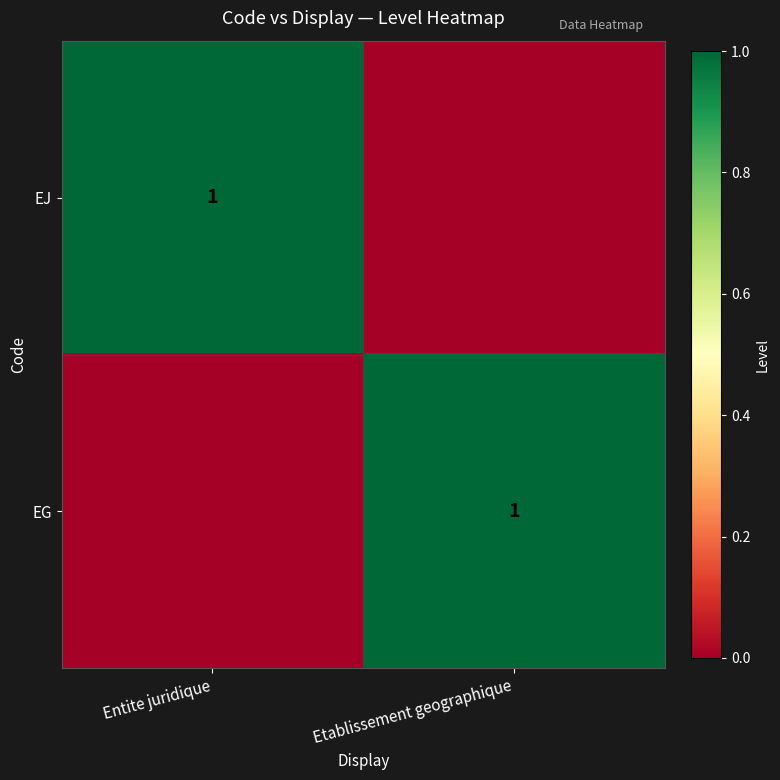

The value of EG at Etablissement geographique is 1. True or false?

True